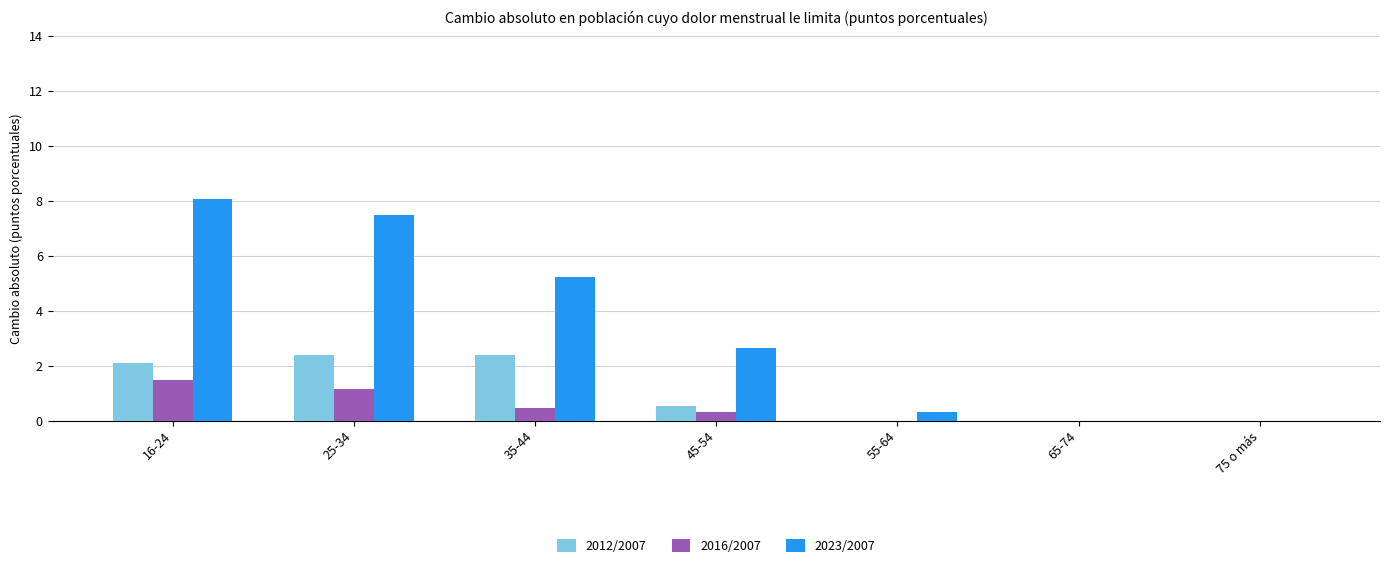

Reading left to right, transcribe all the data shown in this chart.

2012/2007: 2.1	2.4	2.4	0.5	0.0	0.0	0.0
2016/2007: 1.5	1.2	0.4	0.3	0.0	0.0	0.0
2023/2007: 8.1	7.5	5.2	2.7	0.3	0.0	0.0